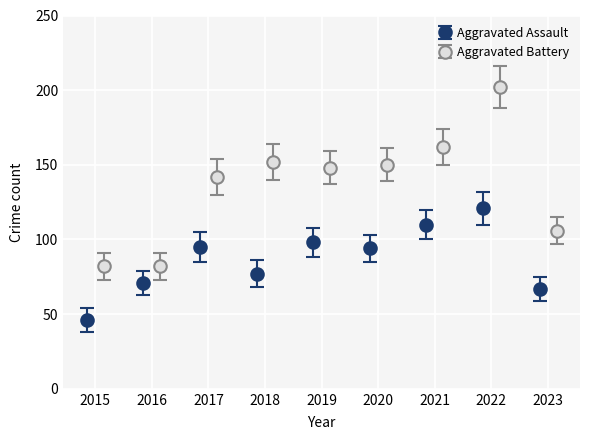

What is the sum of all Aggravated Battery values?

1226